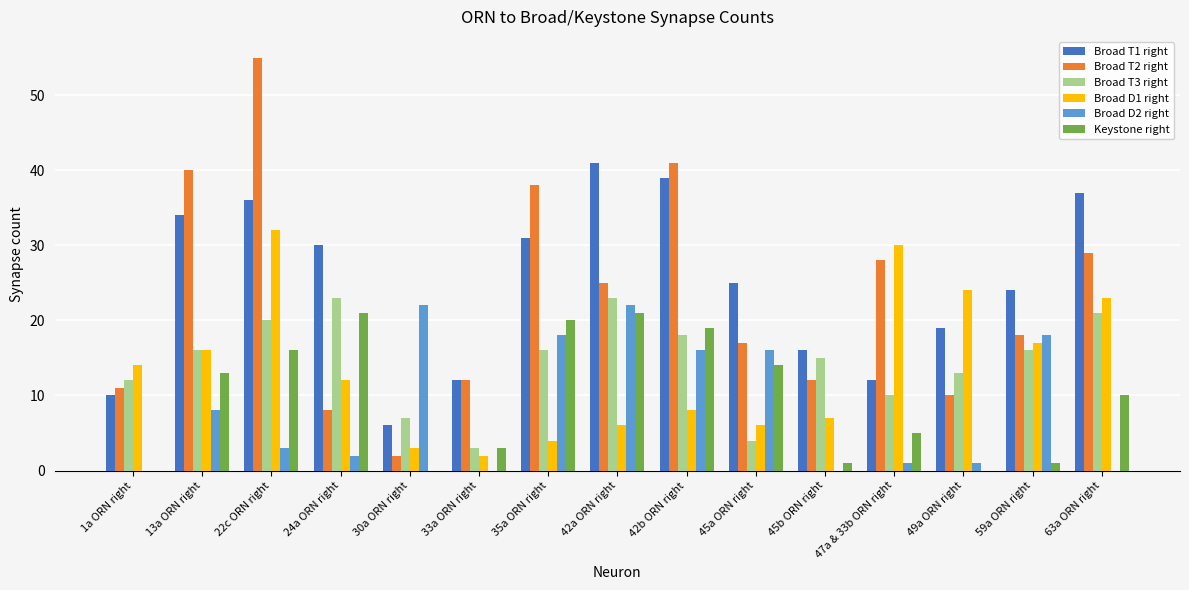

Which series has the widest spread of values?

Broad T2 right